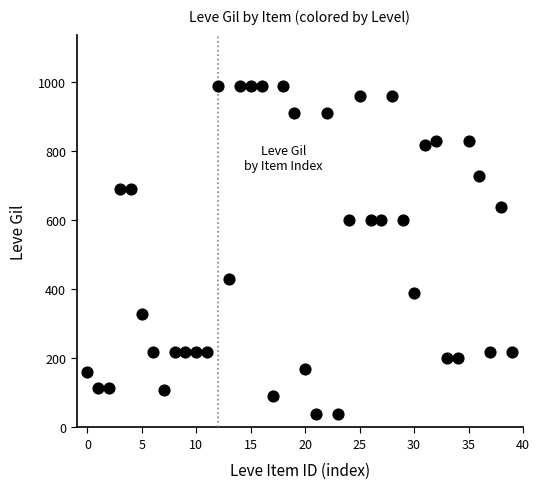

What is the range of Y values (max minus min)?

950